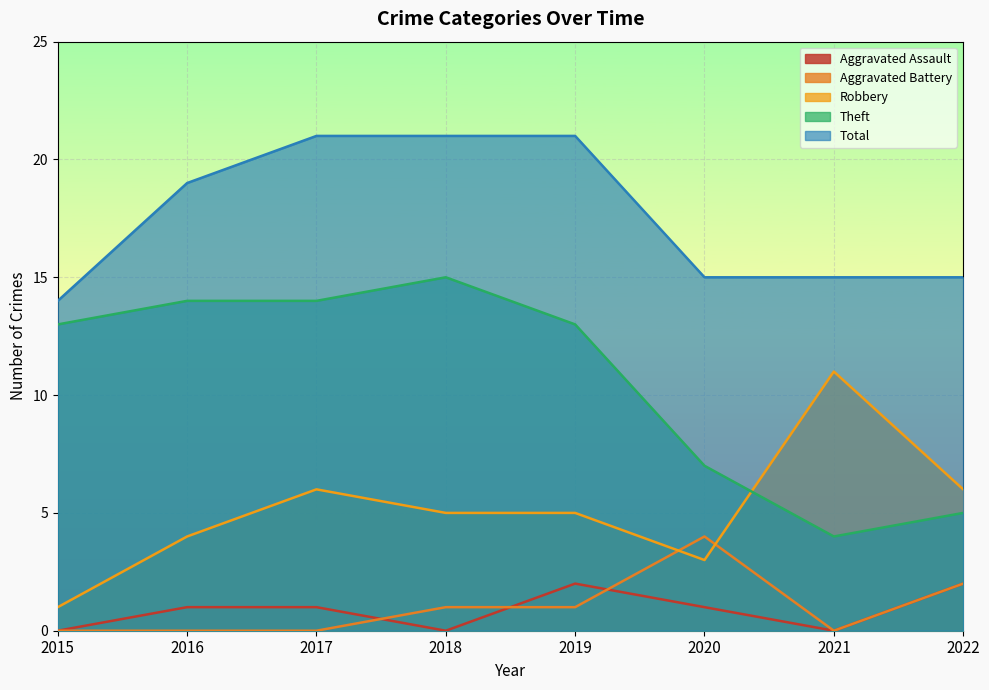

Reading left to right, list all the values displayed in this chart.

Aggravated Assault: 0	1	1	0	2	1	0	2
Aggravated Battery: 0	0	0	1	1	4	0	2
Robbery: 1	4	6	5	5	3	11	6
Theft: 13	14	14	15	13	7	4	5
Total: 14	19	21	21	21	15	15	15